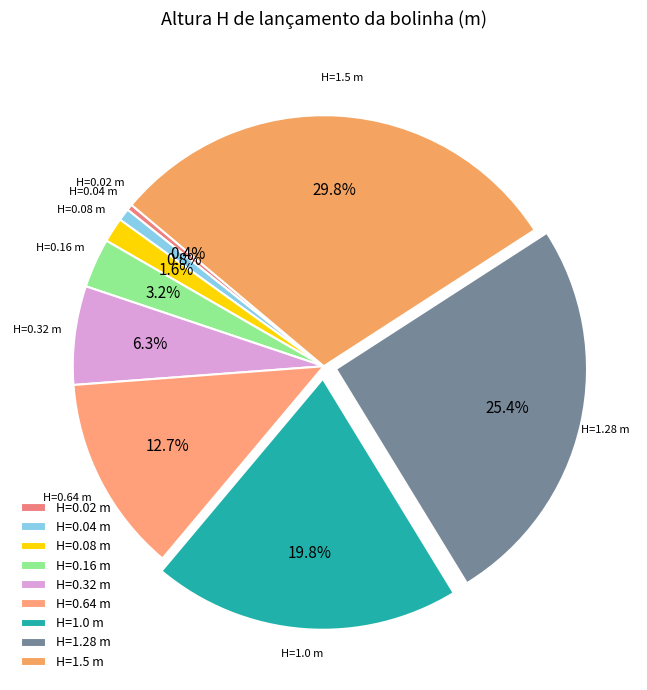

Does H=1.0 m represent more than half of the total?

No